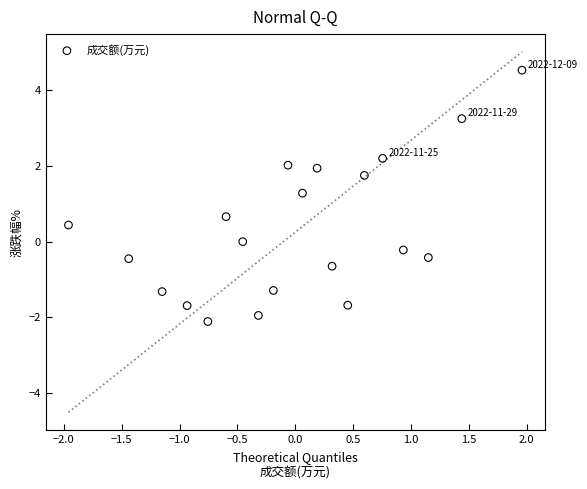

What is the range of X values (max minus min)?

3.9